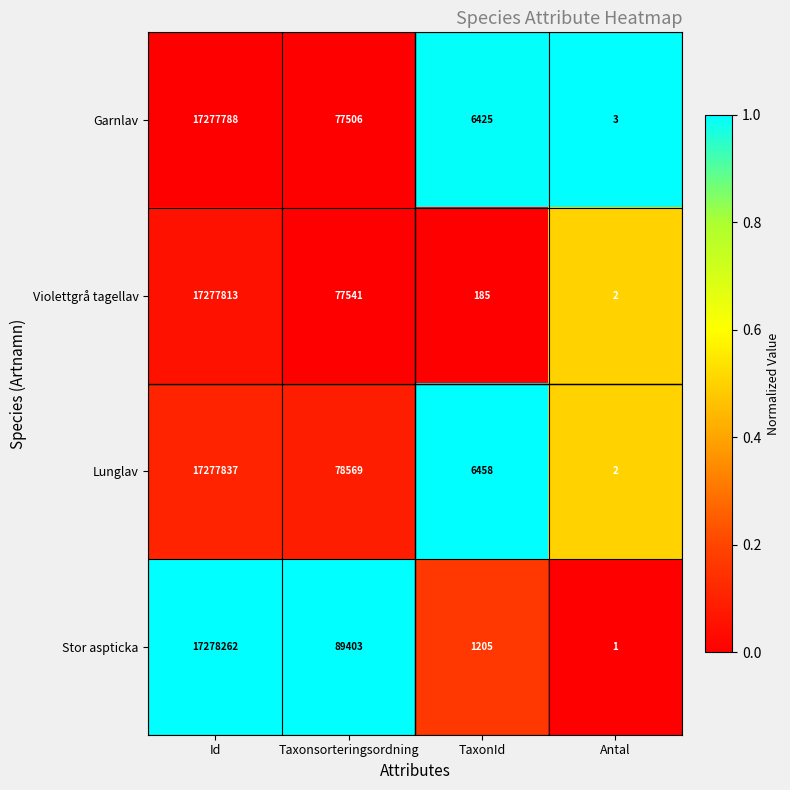

Where does the Garnlav series first go above 77506?

Id